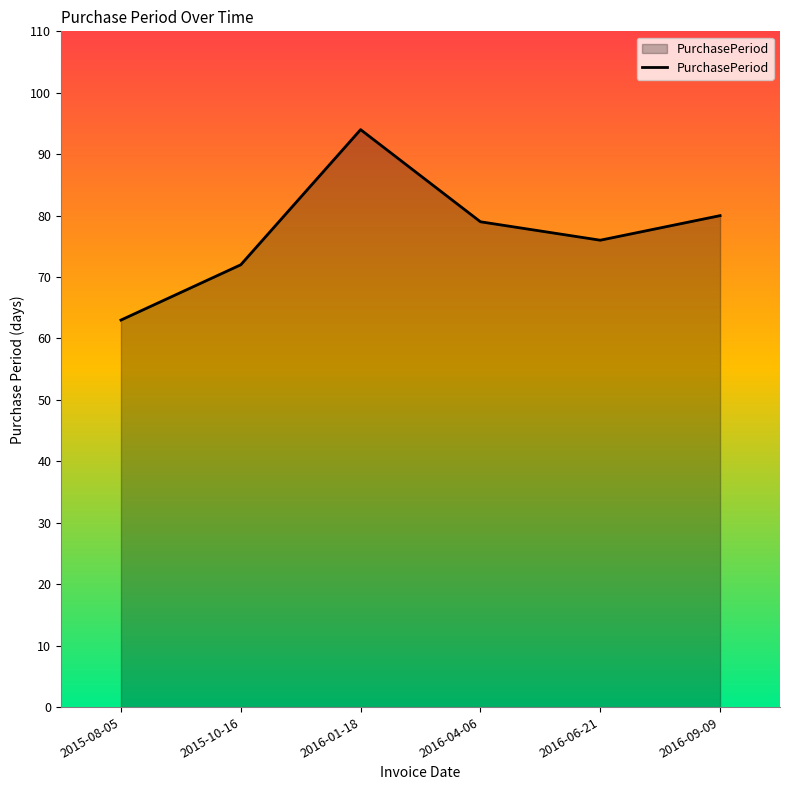

Reading right to left, list all the values displayed in this chart.

2016-09-09=80	2016-06-21=76	2016-04-06=79	2016-01-18=94	2015-10-16=72	2015-08-05=63